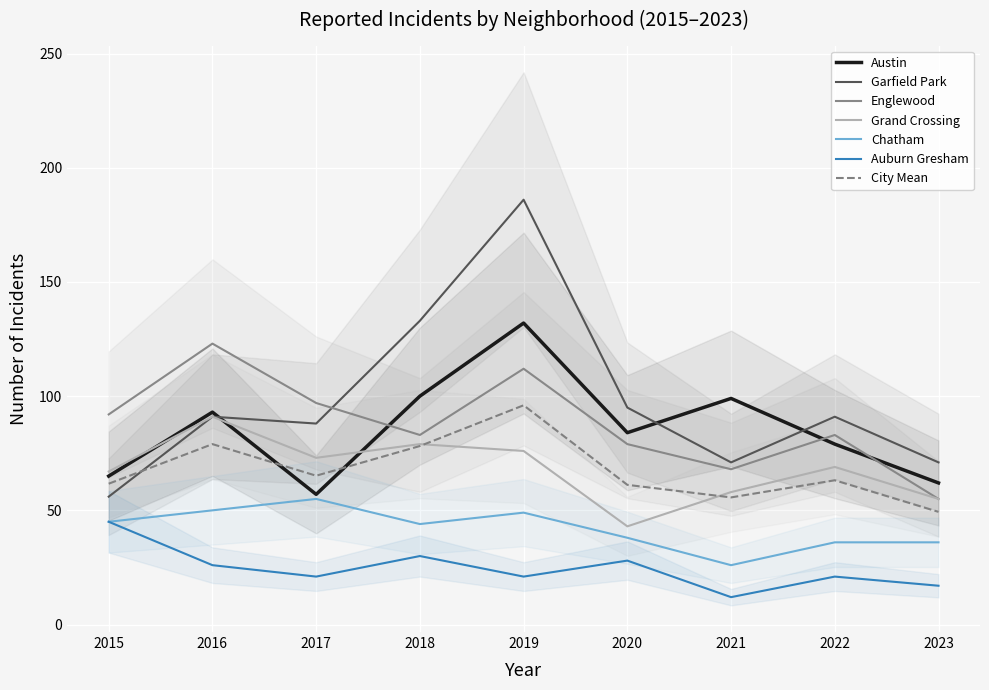

How many series are shown in this chart?

6